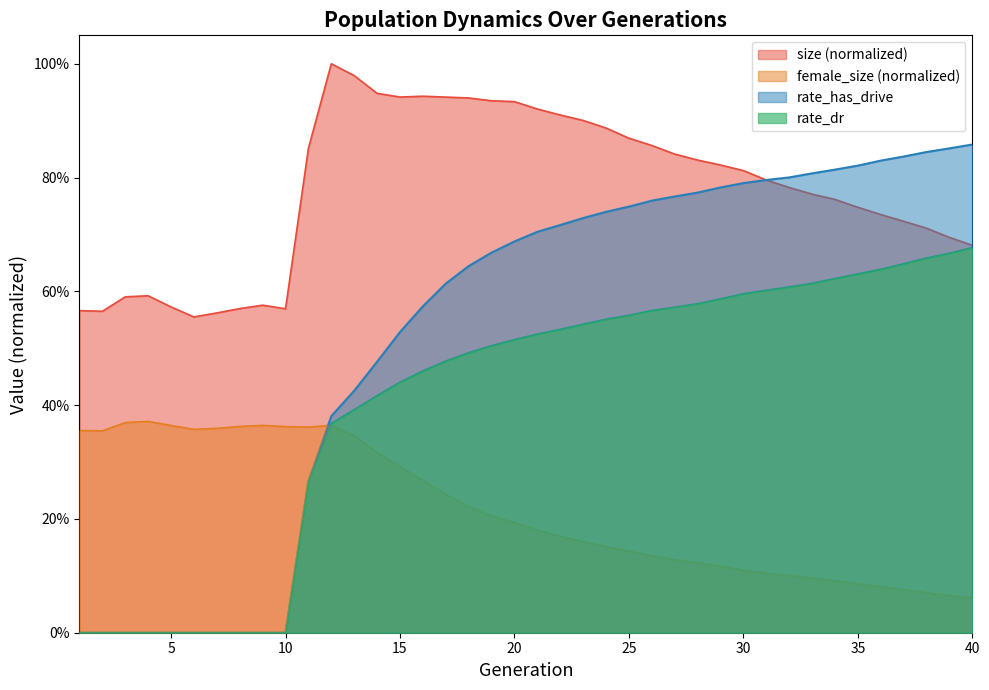

True or false: rate_dr has more than 0 interior local peaks.

False